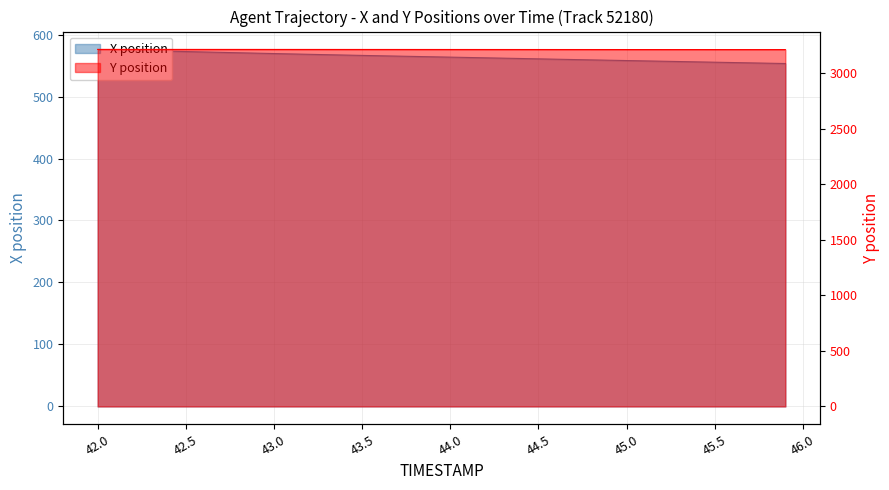

What is the value of the X position point at the 27th from the left?

560.3